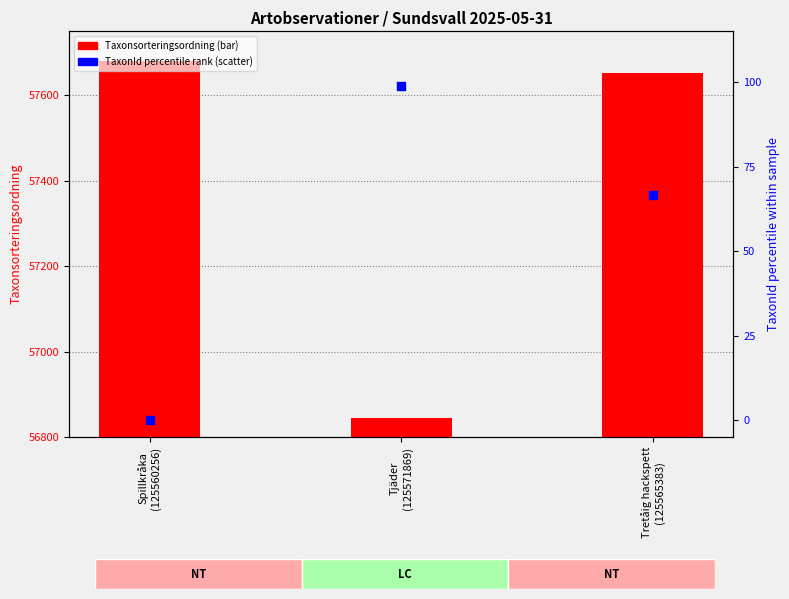

Which series contains the lowest Y value?

TaxonId (normed %)